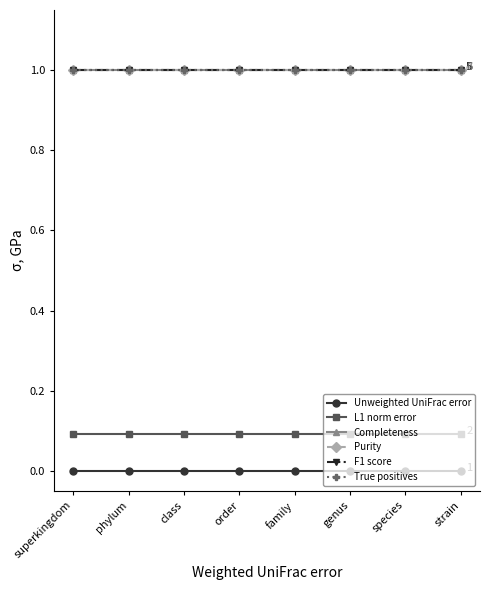

Reading left to right, extract all data points from this chart.

Unweighted UniFrac error: superkingdom=0.0	phylum=0.0	class=0.0	order=0.0	family=0.0	genus=0.0	species=0.0	strain=0.0
L1 norm error: superkingdom=0.1	phylum=0.1	class=0.1	order=0.1	family=0.1	genus=0.1	species=0.1	strain=0.1
Completeness: superkingdom=1.0	phylum=1.0	class=1.0	order=1.0	family=1.0	genus=1.0	species=1.0	strain=1.0
Purity: superkingdom=1.0	phylum=1.0	class=1.0	order=1.0	family=1.0	genus=1.0	species=1.0	strain=1.0
F1 score: superkingdom=1.0	phylum=1.0	class=1.0	order=1.0	family=1.0	genus=1.0	species=1.0	strain=1.0
True positives: superkingdom=1.0	phylum=1.0	class=1.0	order=1.0	family=1.0	genus=1.0	species=1.0	strain=1.0